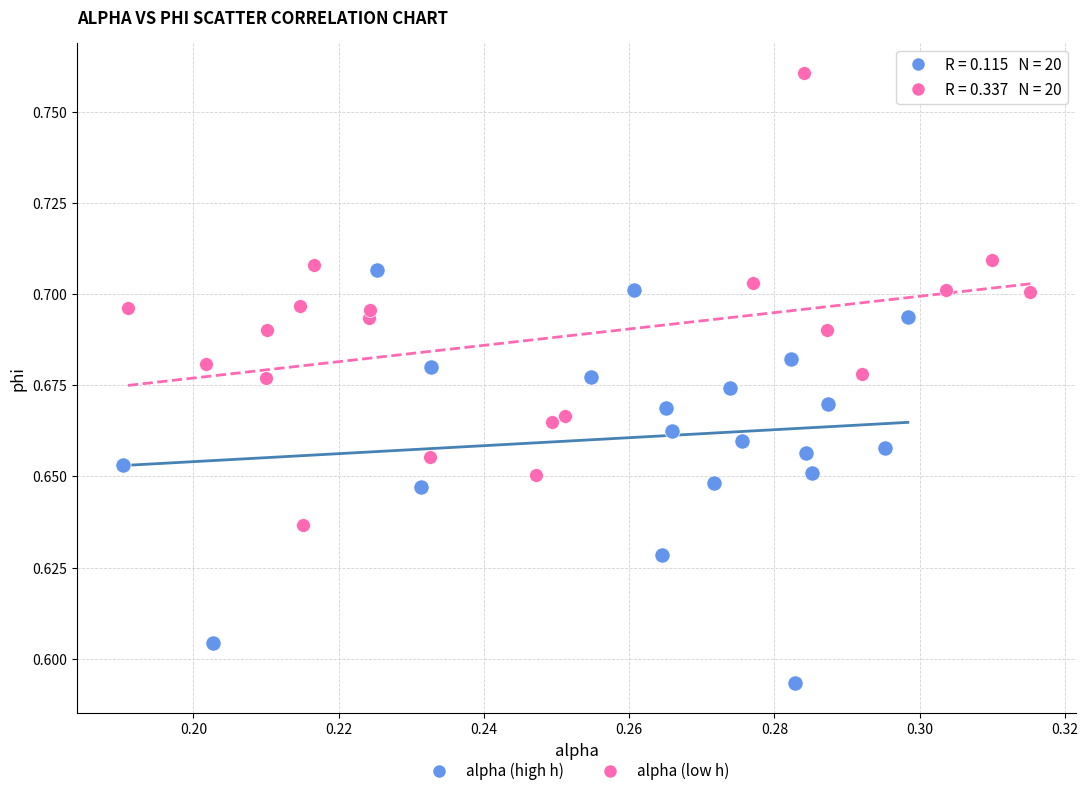

Which series has the largest Y range (max minus min)?

alpha (low h)